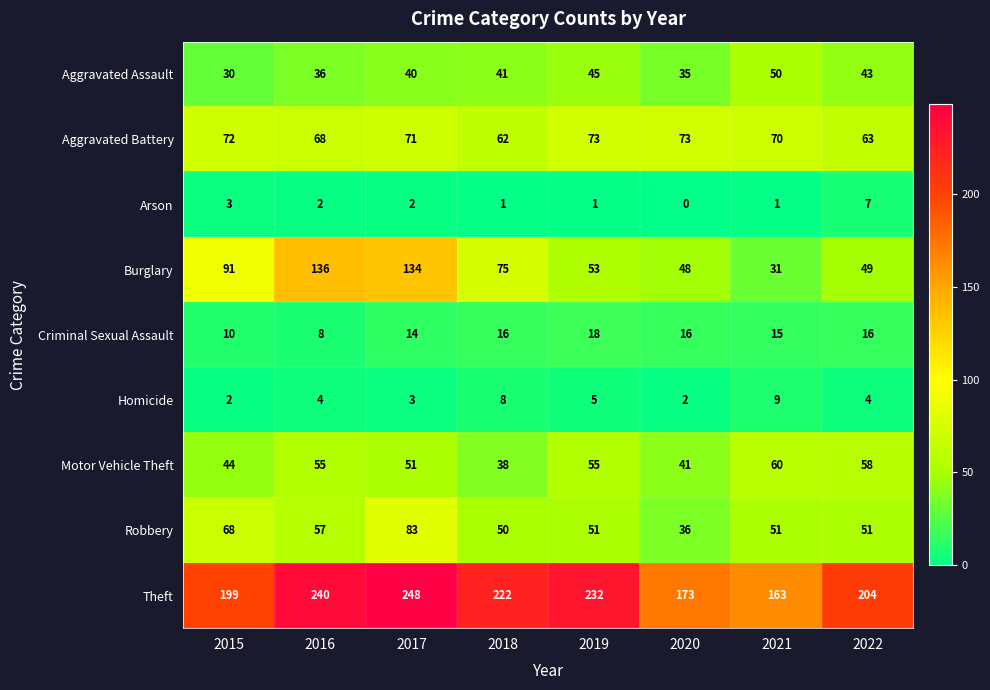

What is the average value of the Motor Vehicle Theft series?

50